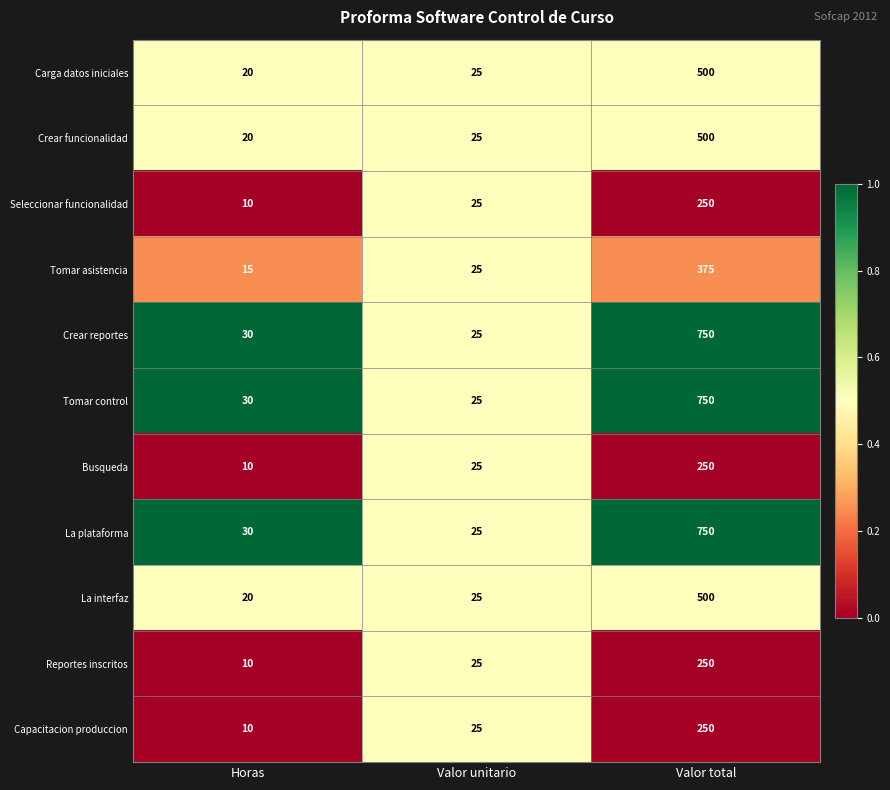

What is the greatest value displayed?

750